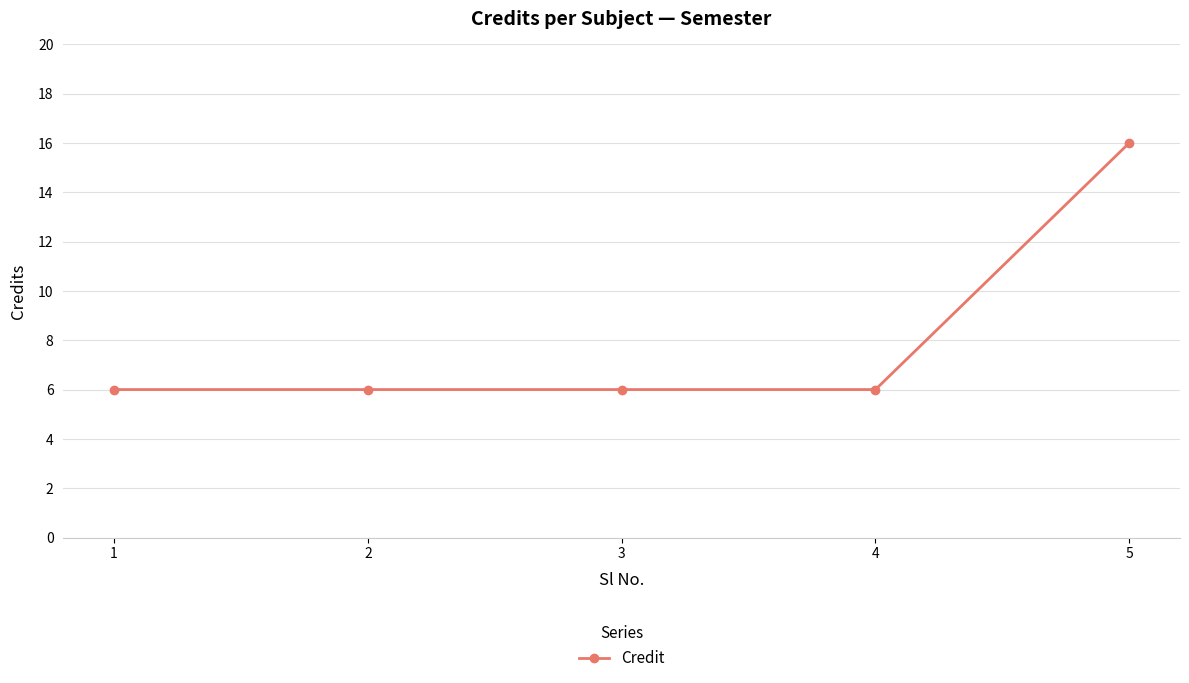

Is it true that the value at 2 is 6?

True